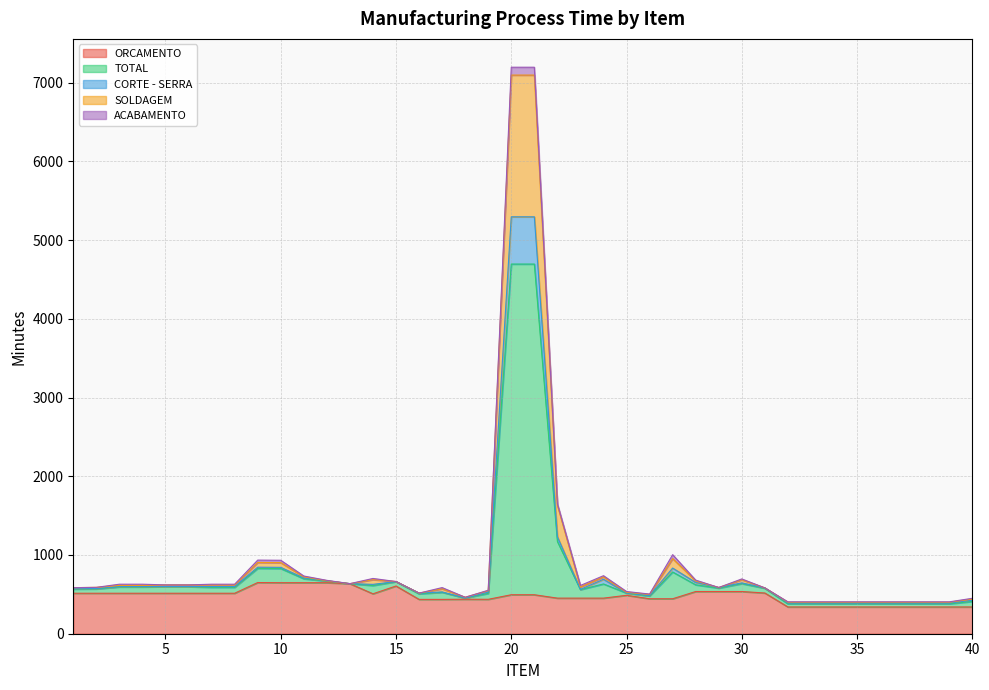

Does the chart have visible grid lines?

Yes